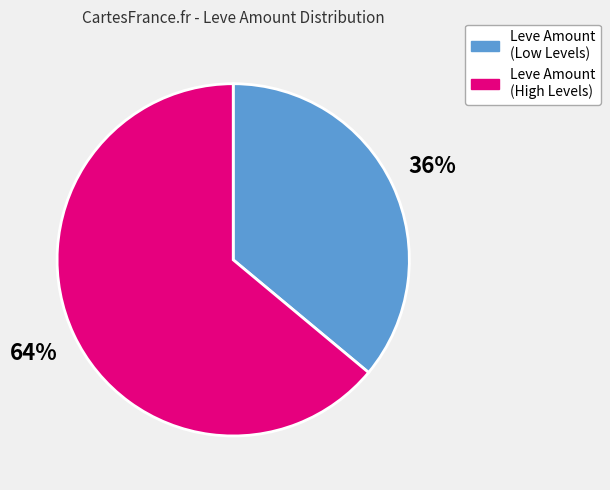

Does any single category account for the majority?

Yes